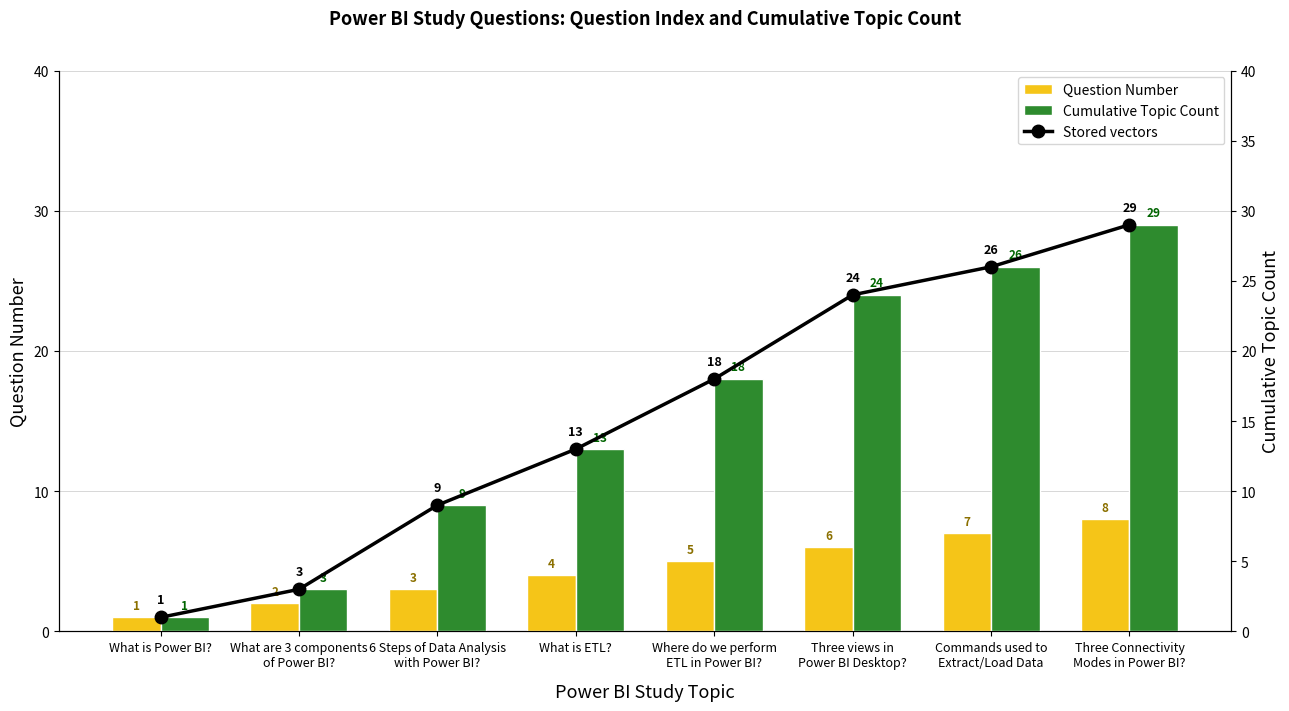

What is the label of the 8th bar from the right?

What is Power BI?